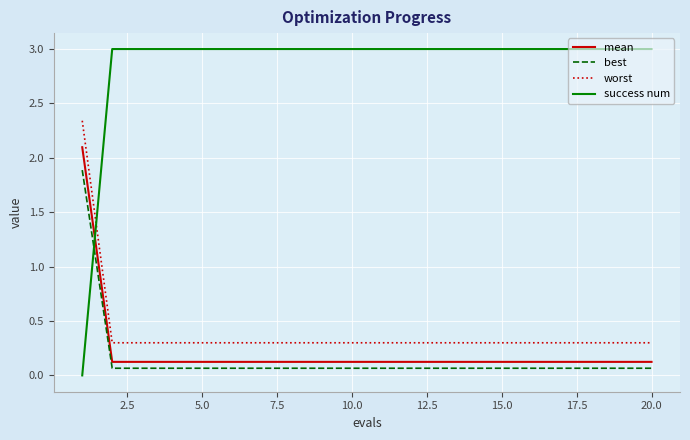

Which series has the largest total across all categories?

success num